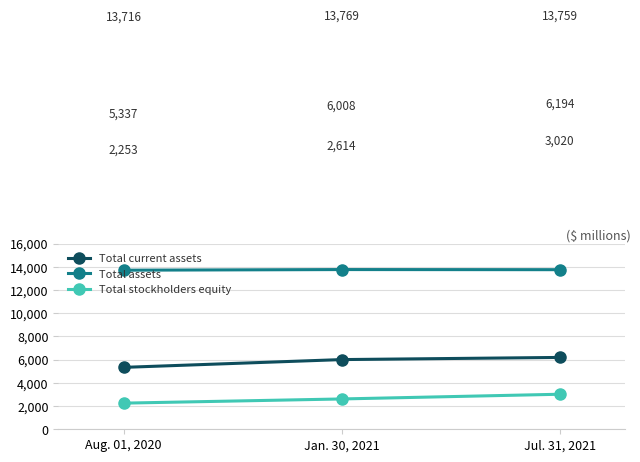

What is the difference between the highest and lowest values at Jan. 30, 2021?

11155